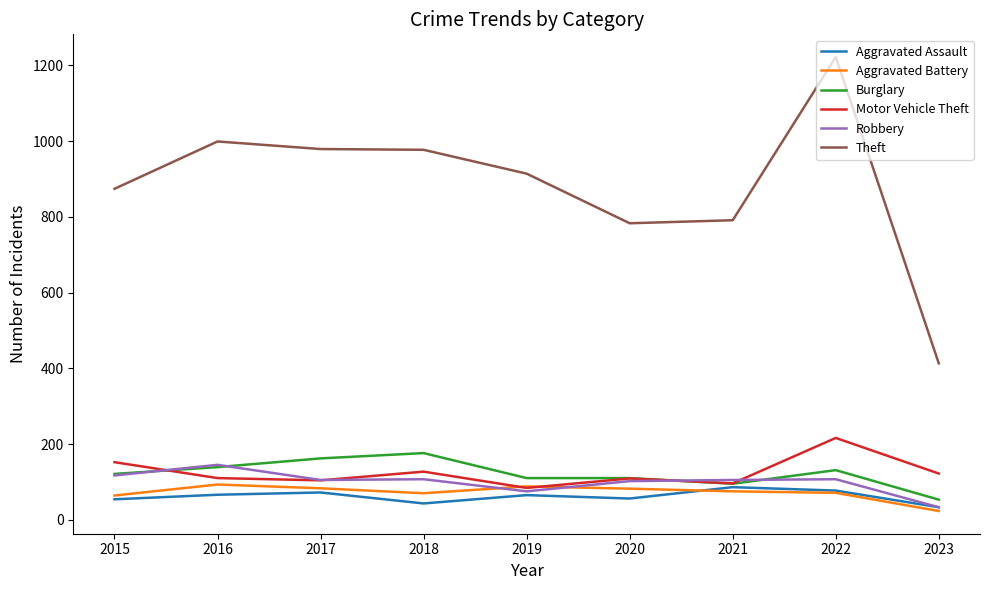

What is the minimum value for Burglary?

53